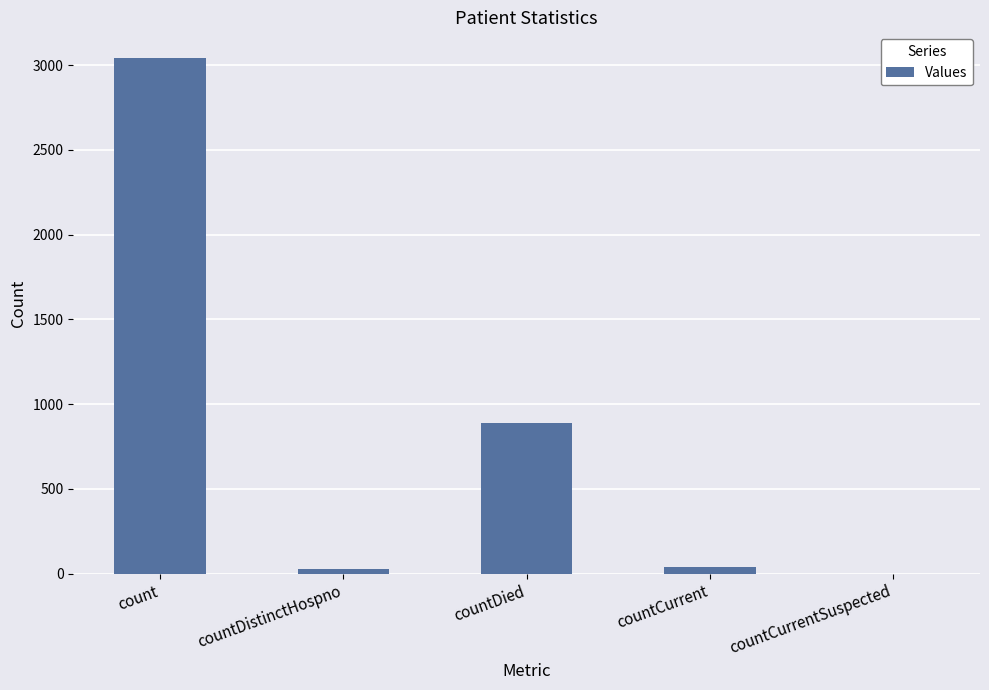

Where does the data first go above 41?

count